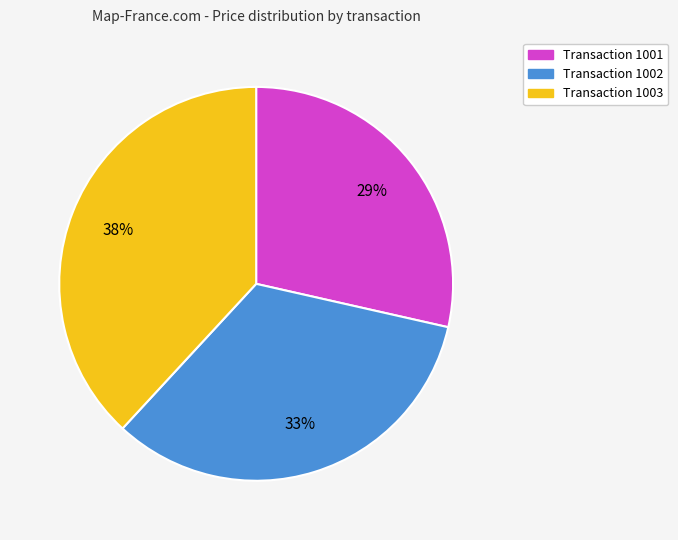

Is there a majority slice in this chart?

No